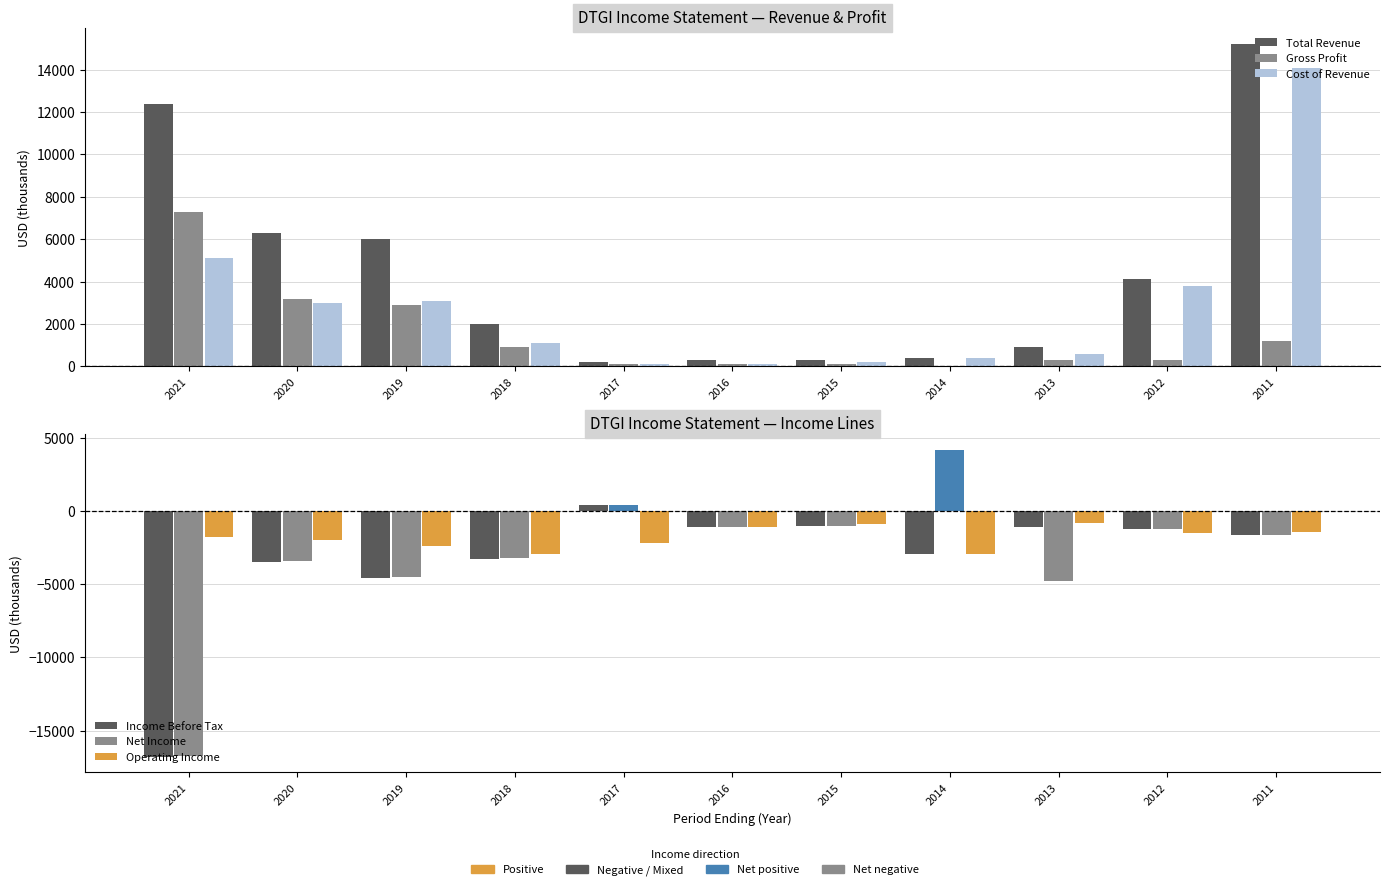

What is the value of the Net Income bar at the 3rd from the left?

-4500